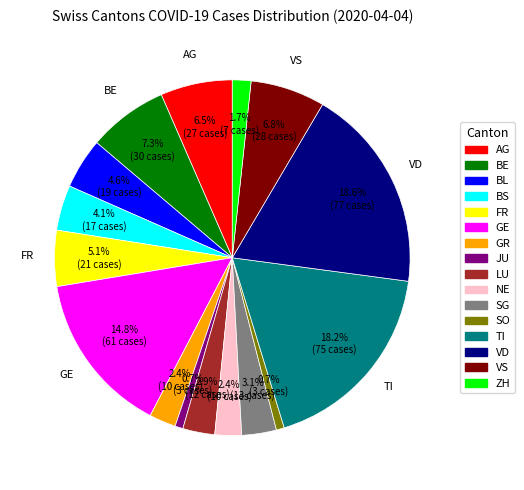

Does any single category account for the majority?

No